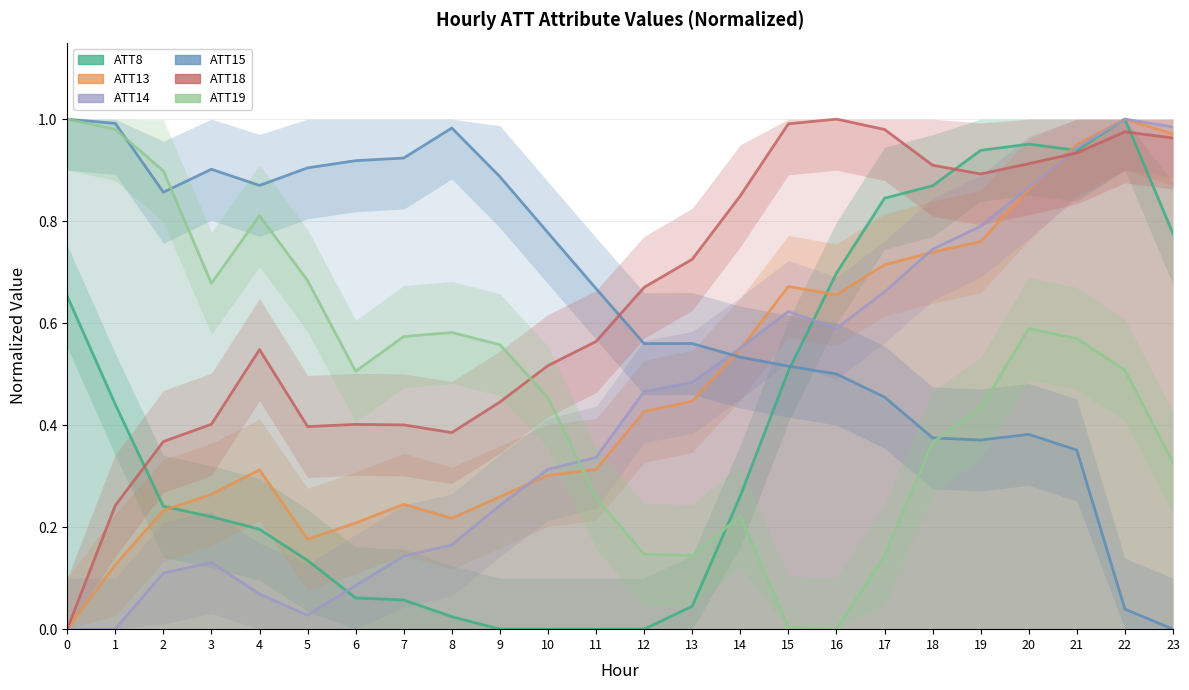

Which series ends up on top after the final intersection of ATT8 and ATT13?

ATT13